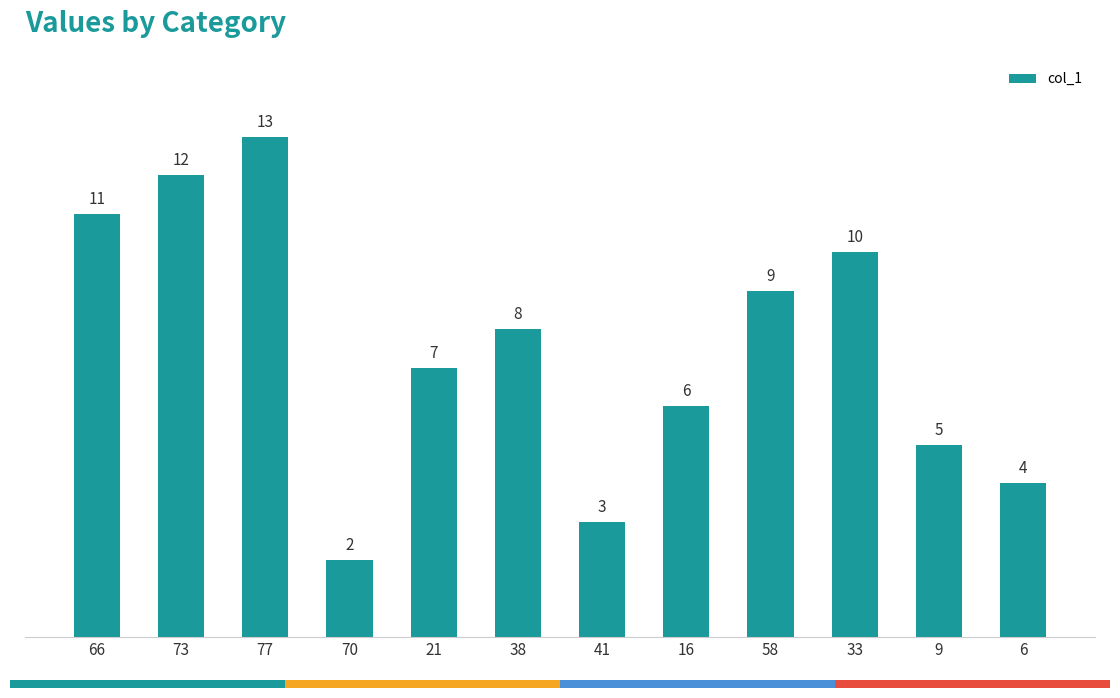

What is the change in value from 77 to 38?

-5